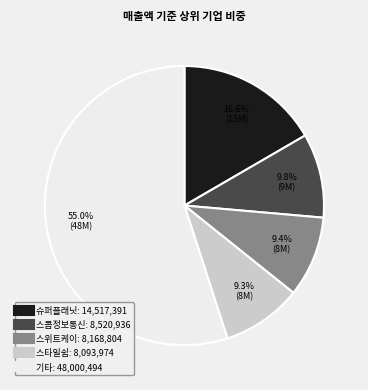

Is there a majority slice in this chart?

Yes